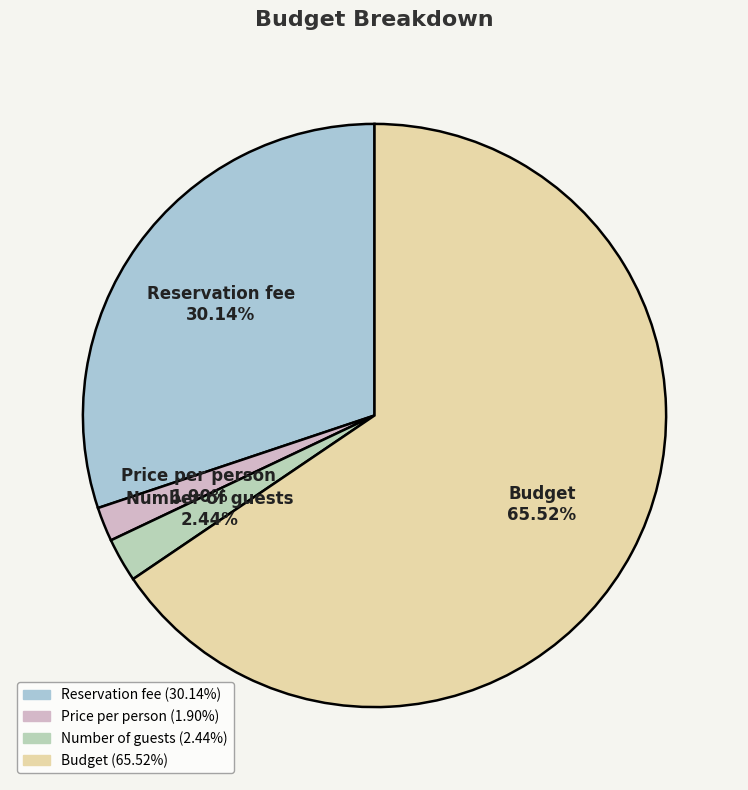

To the nearest percent, what is the combined percentage of Reservation fee and Price per person?

32%